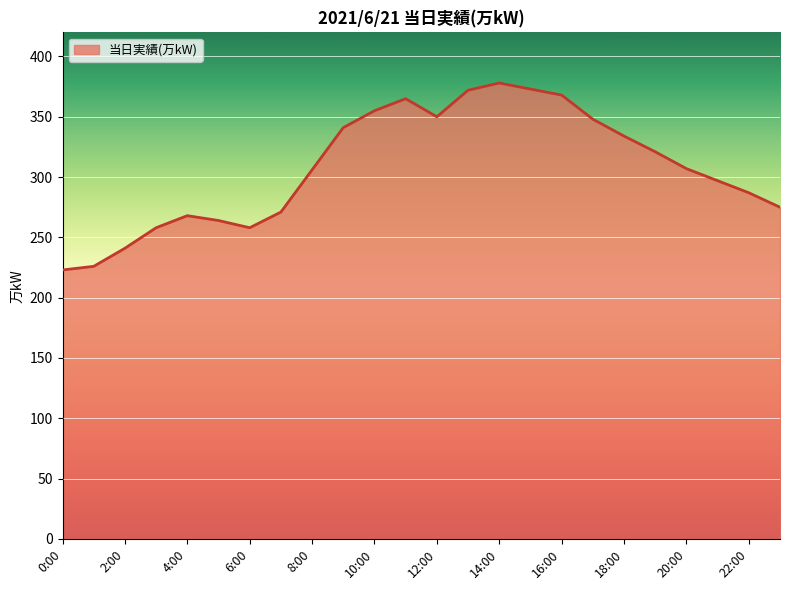

What is the difference between the maximum and minimum values?

155